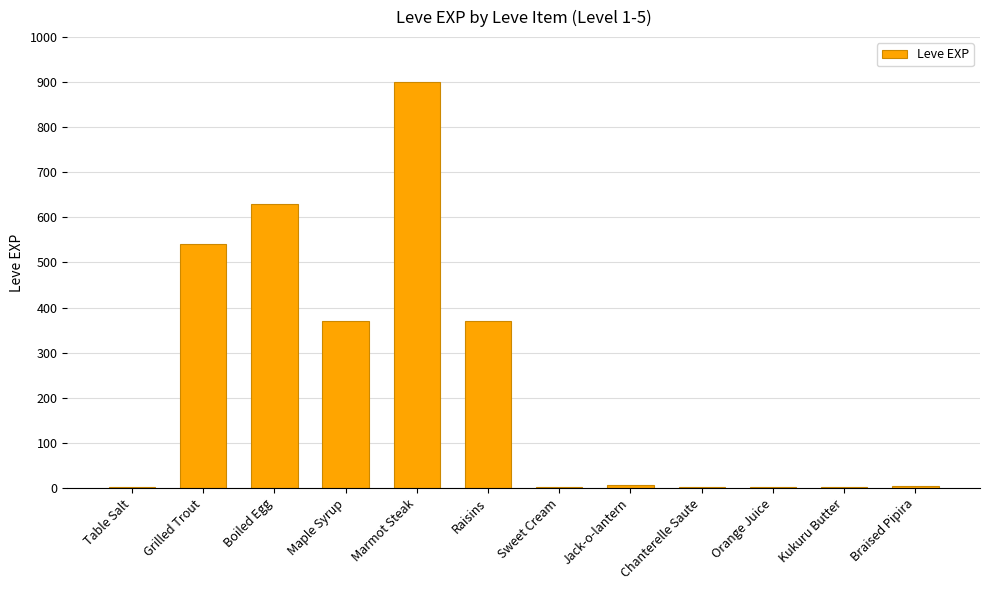

Which category has the highest value across all series?

Marmot Steak